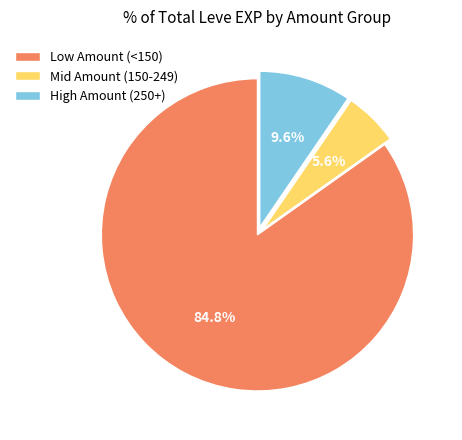

Is there any slice that represents more than half of the pie?

Yes